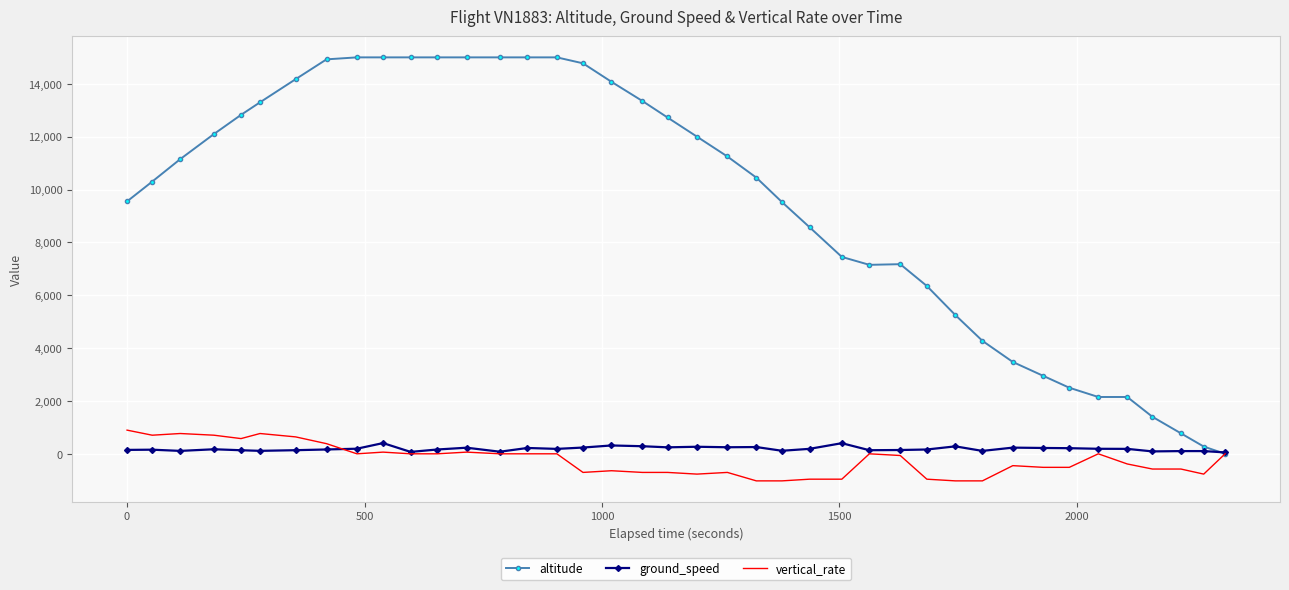

Which series has the widest spread of values?

altitude